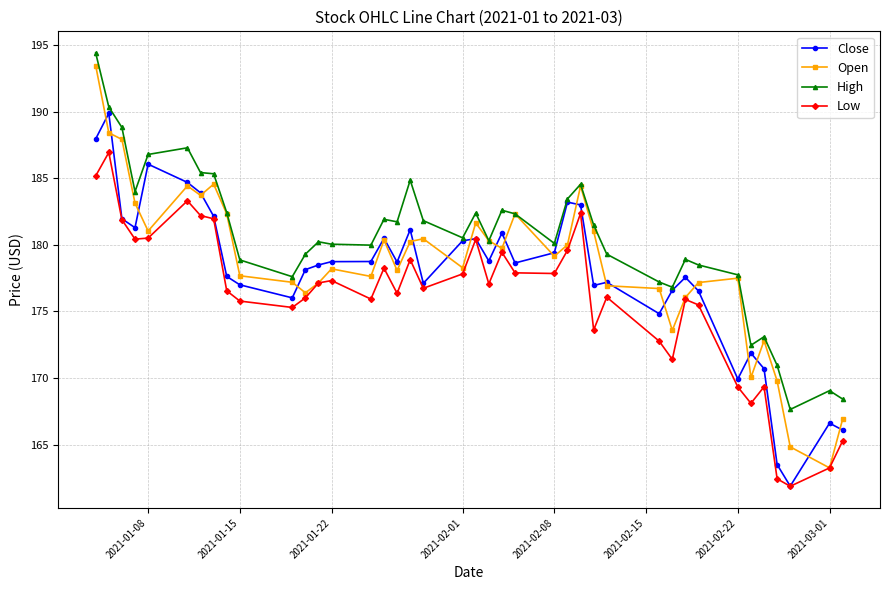

What is the maximum value for Open?

193.5